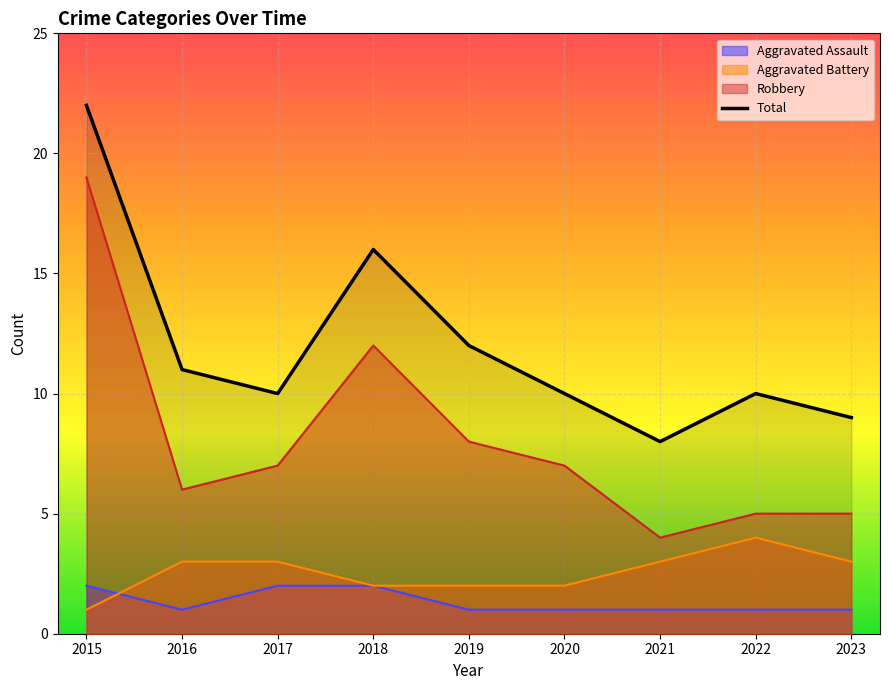

At which category does the data reach its first local peak?

2018